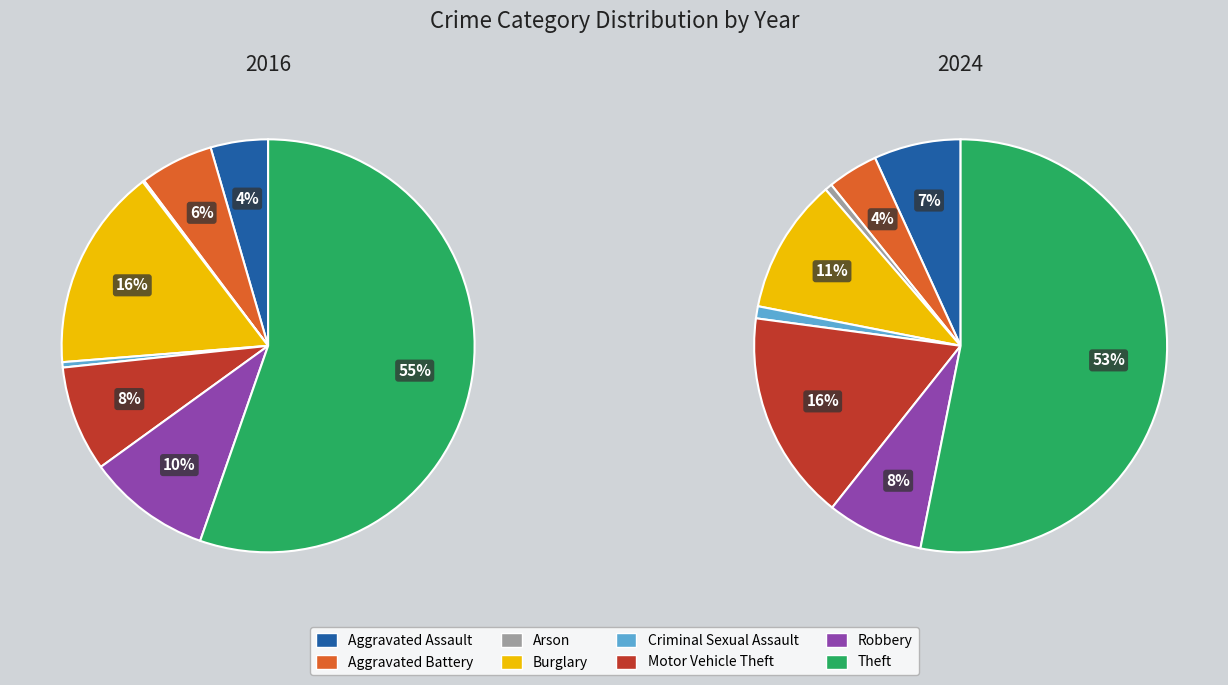

Is the sum of values_2024 and 3 greater than half?

No